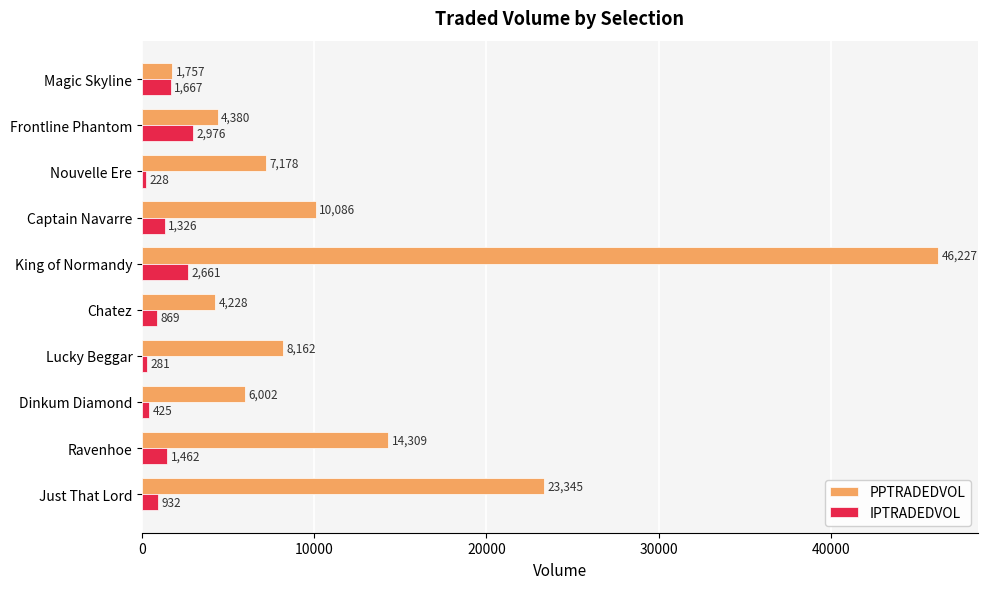

Which category has the highest value in the IPTRADEDVOL series?

Frontline Phantom